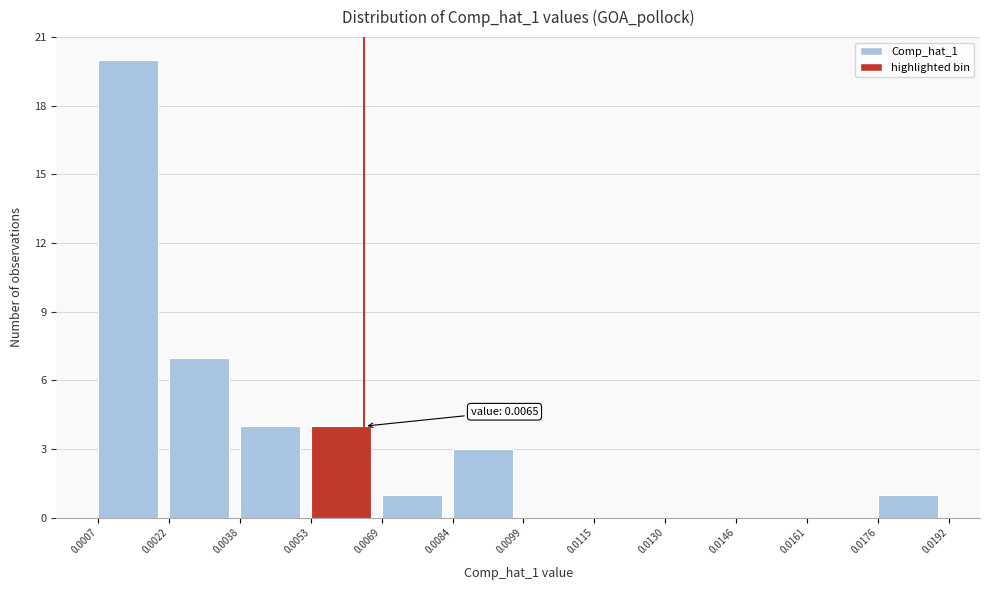

Which range on the x-axis has the tallest bar?

0.0007 to 0.0022